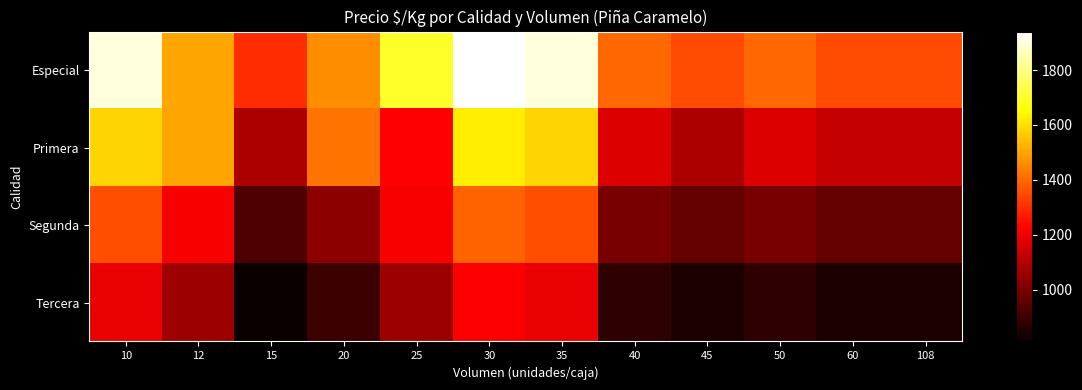

At how many categories does at least one series exceed 1179?

12